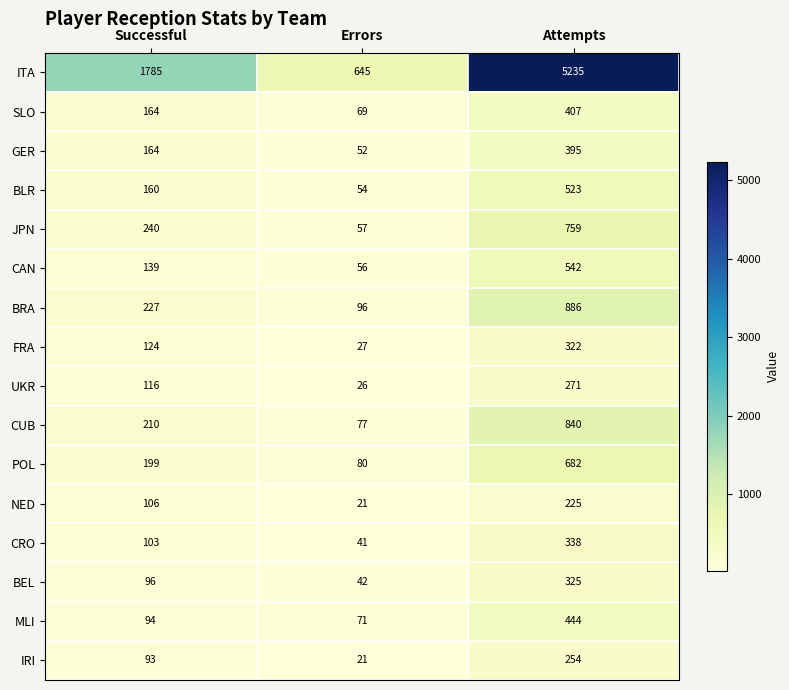

What is the average value of the BLR series?

246